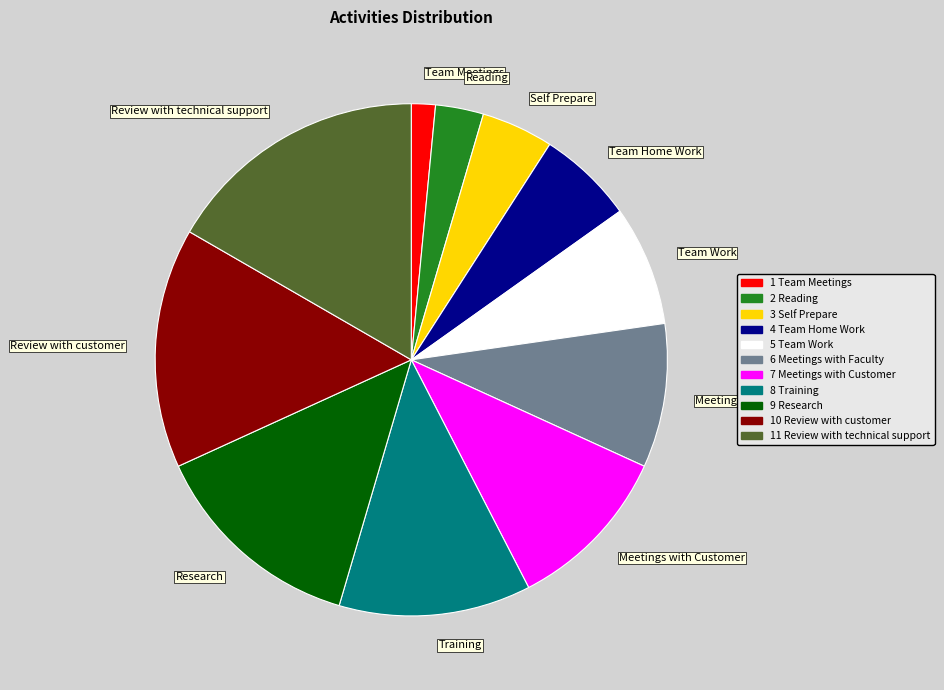

Is it true that Review with technical support is 17% of the pie?

True